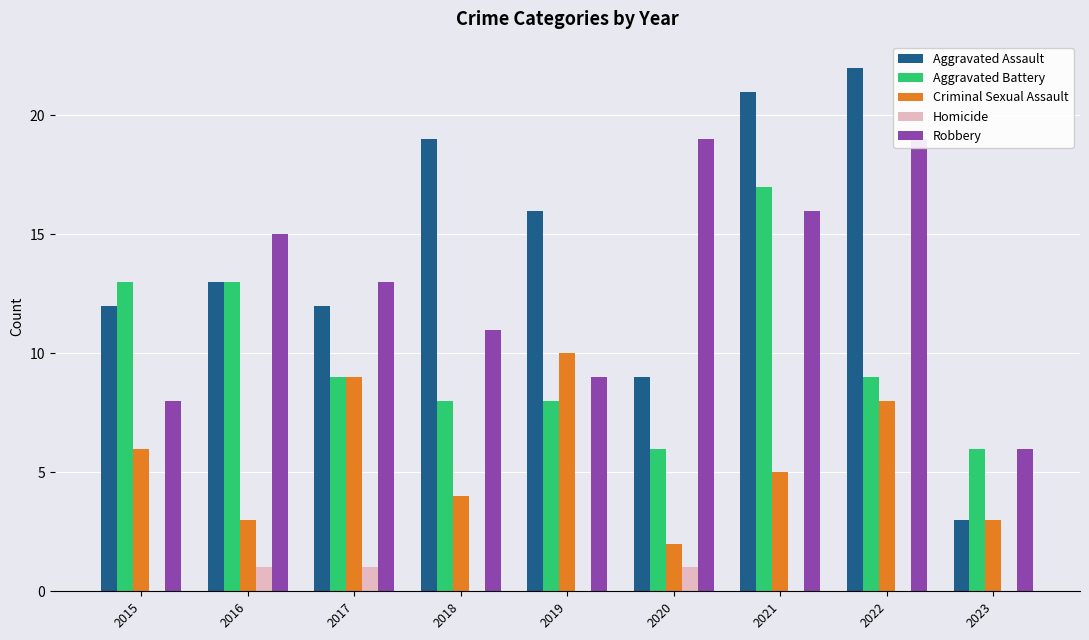

Where does the Robbery series first go above 13?

2016